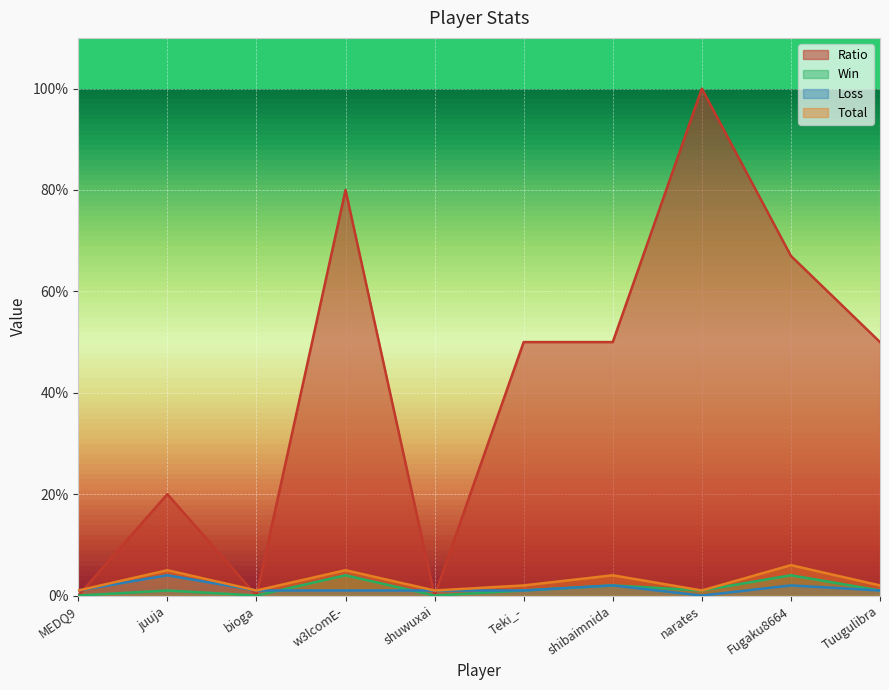

How many interior local valleys does the Win series have?

3